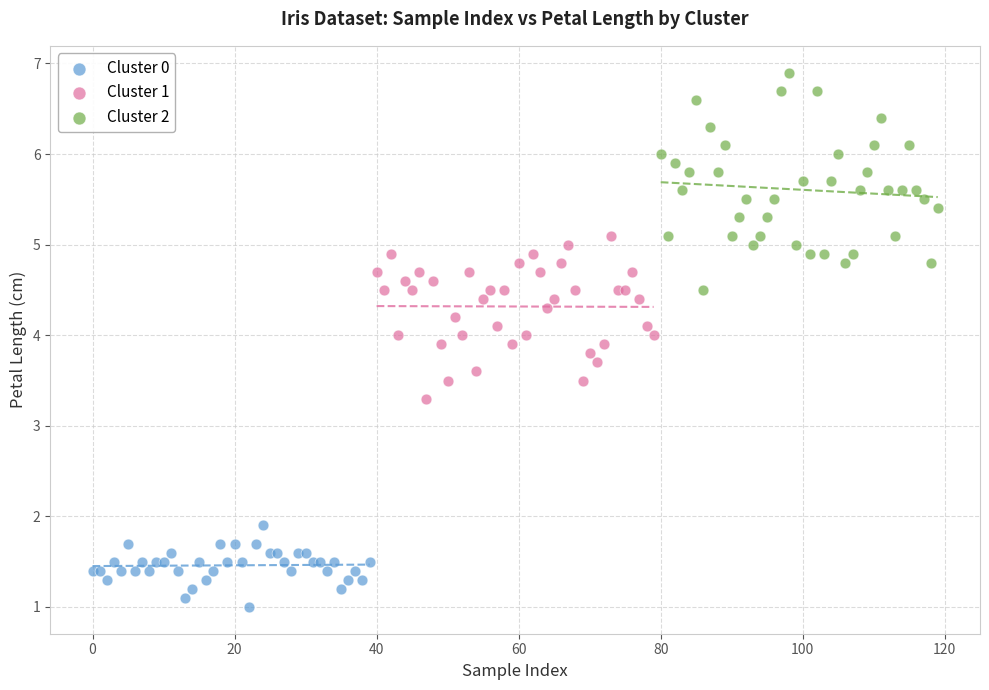

Which series has the widest spread of Y values?

Cluster 2